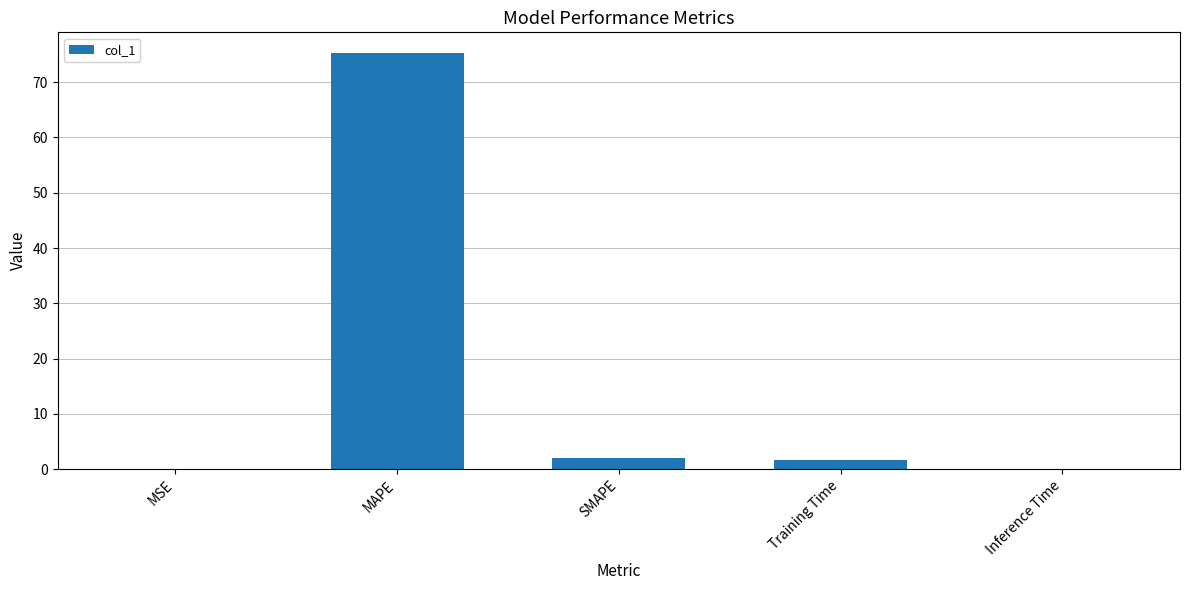

How many data points does each series have?

5